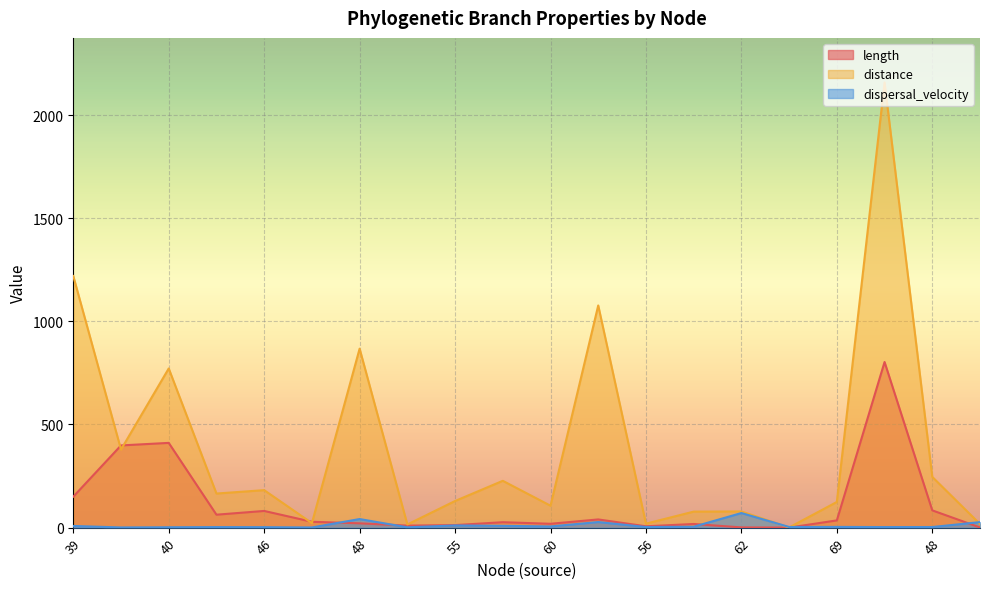

What is the difference between the maximum and minimum values in the length series?

802.7